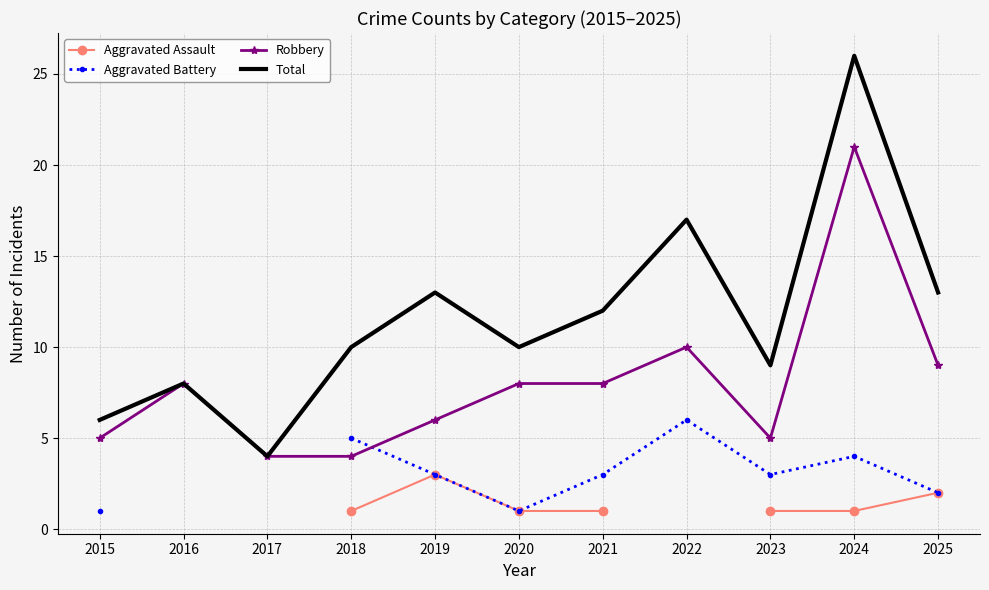

The Total series shows 3.7 at 2015. True or false?

False